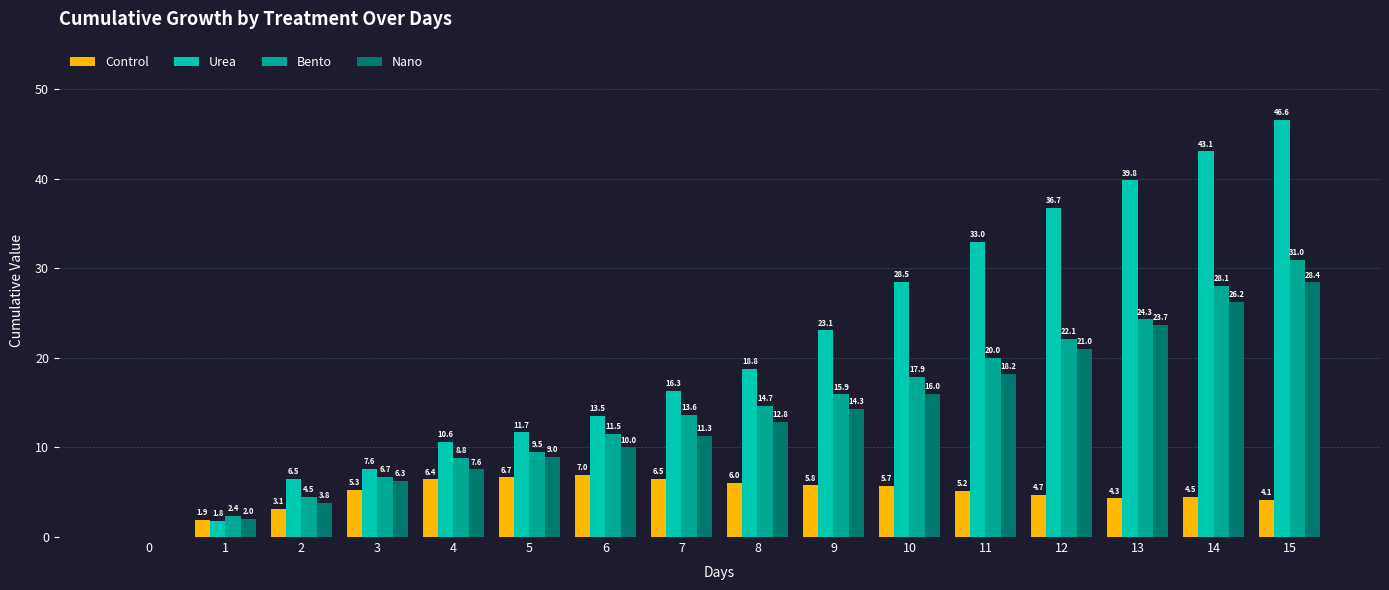

The Nano series shows 12.1 at 13. True or false?

False